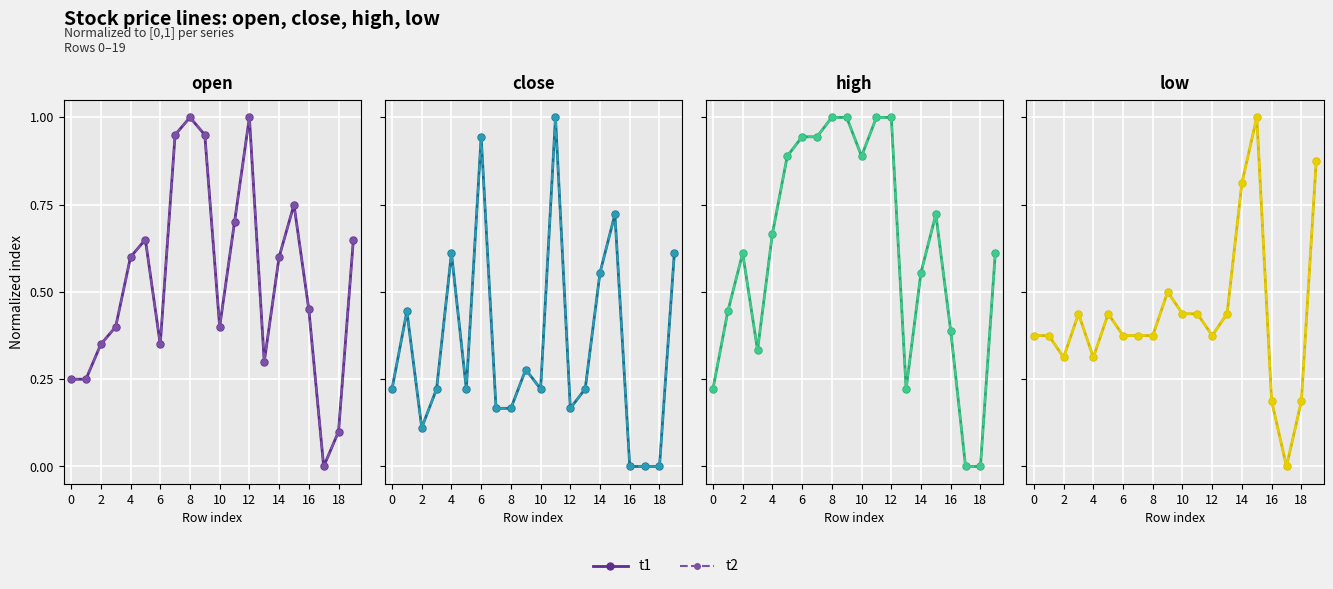

What are all the series names shown in the legend?

t1, t2